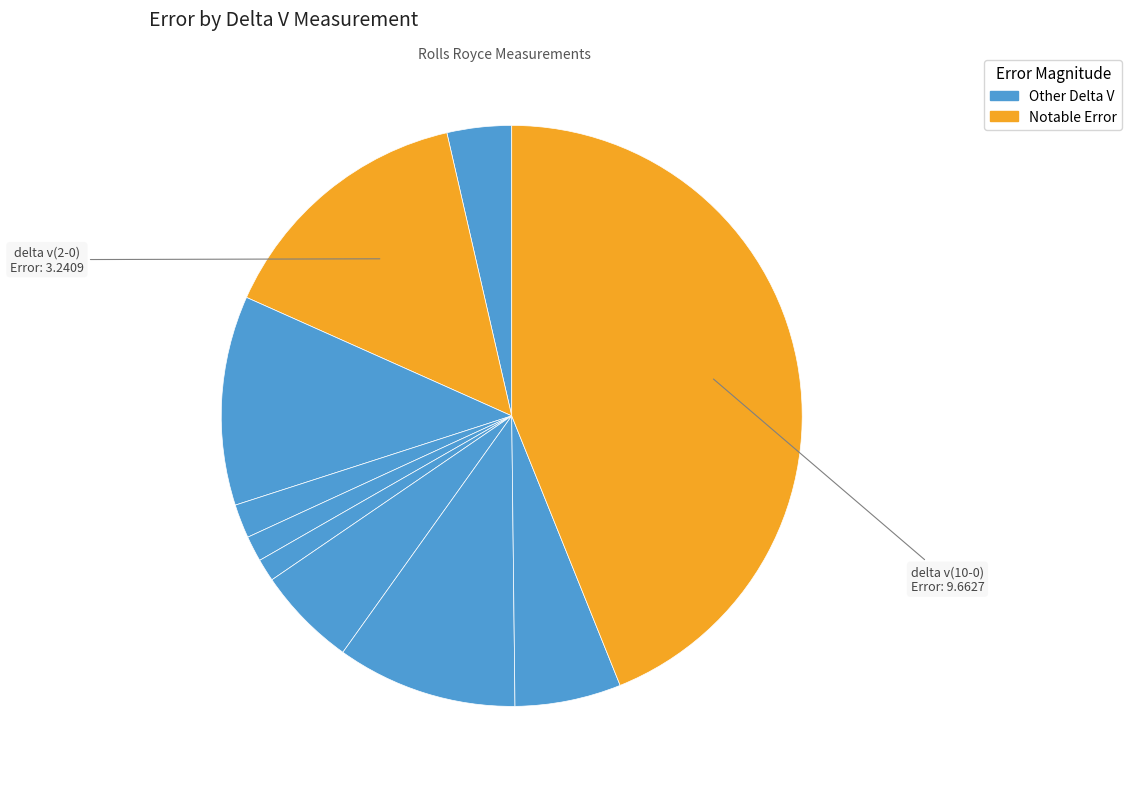

How many segments does this pie chart have?

10